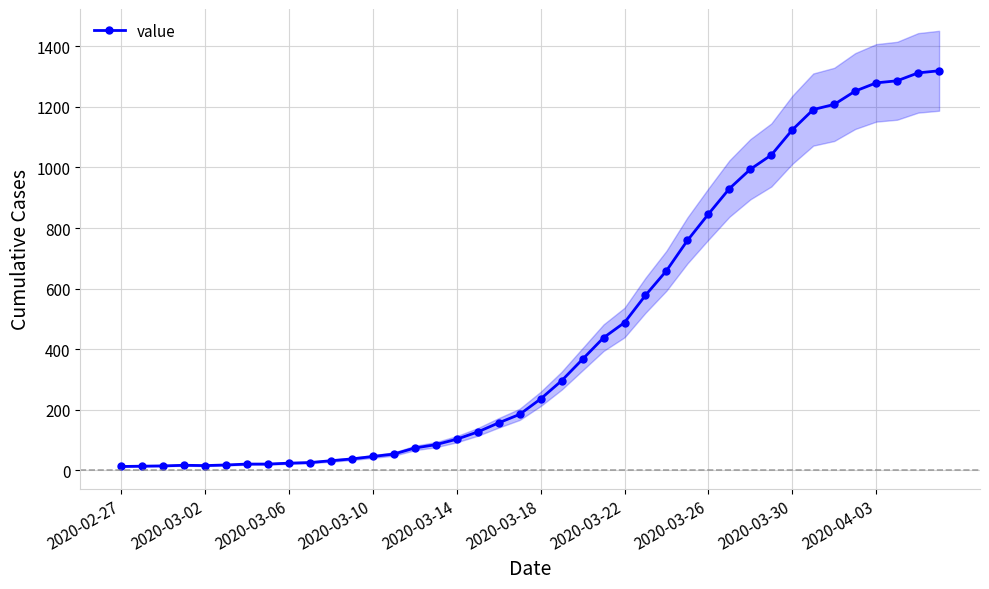

What is the difference between the values at 24 and 15?

403